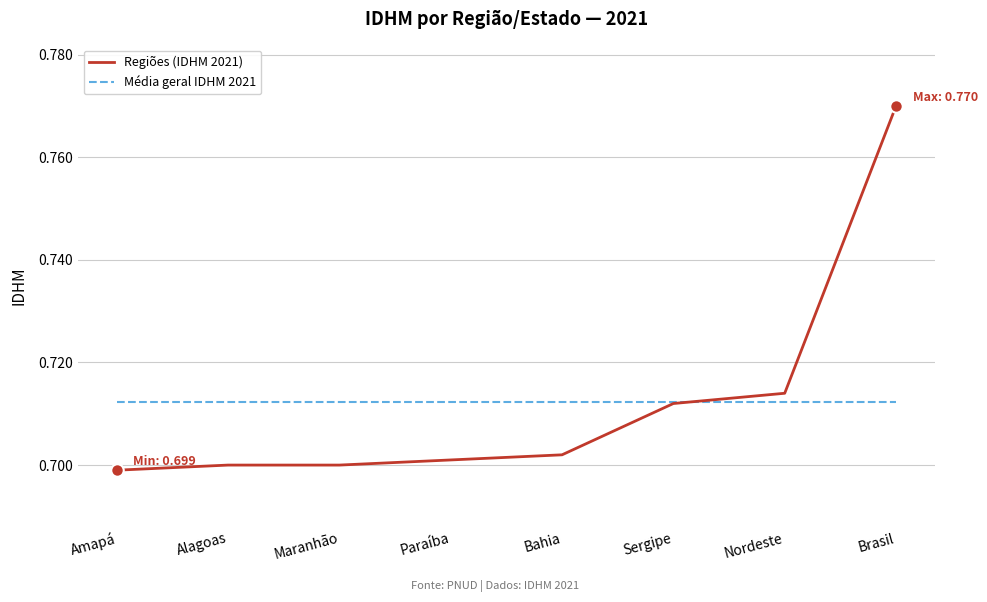

Is it true that Média geral IDHM 2021 equals 0.3 at Alagoas?

False